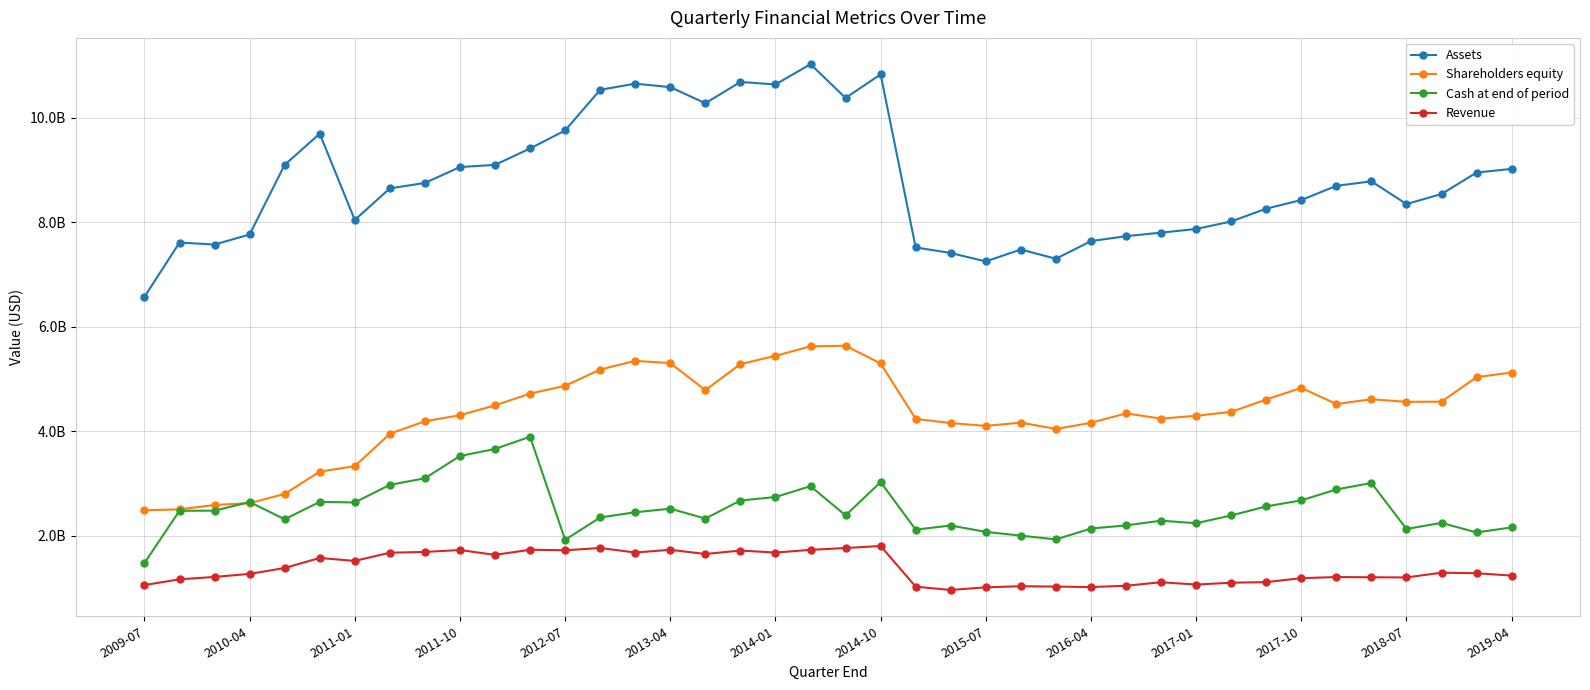

What is the difference between the maximum and minimum values in the Cash at end of period series?

2417000000